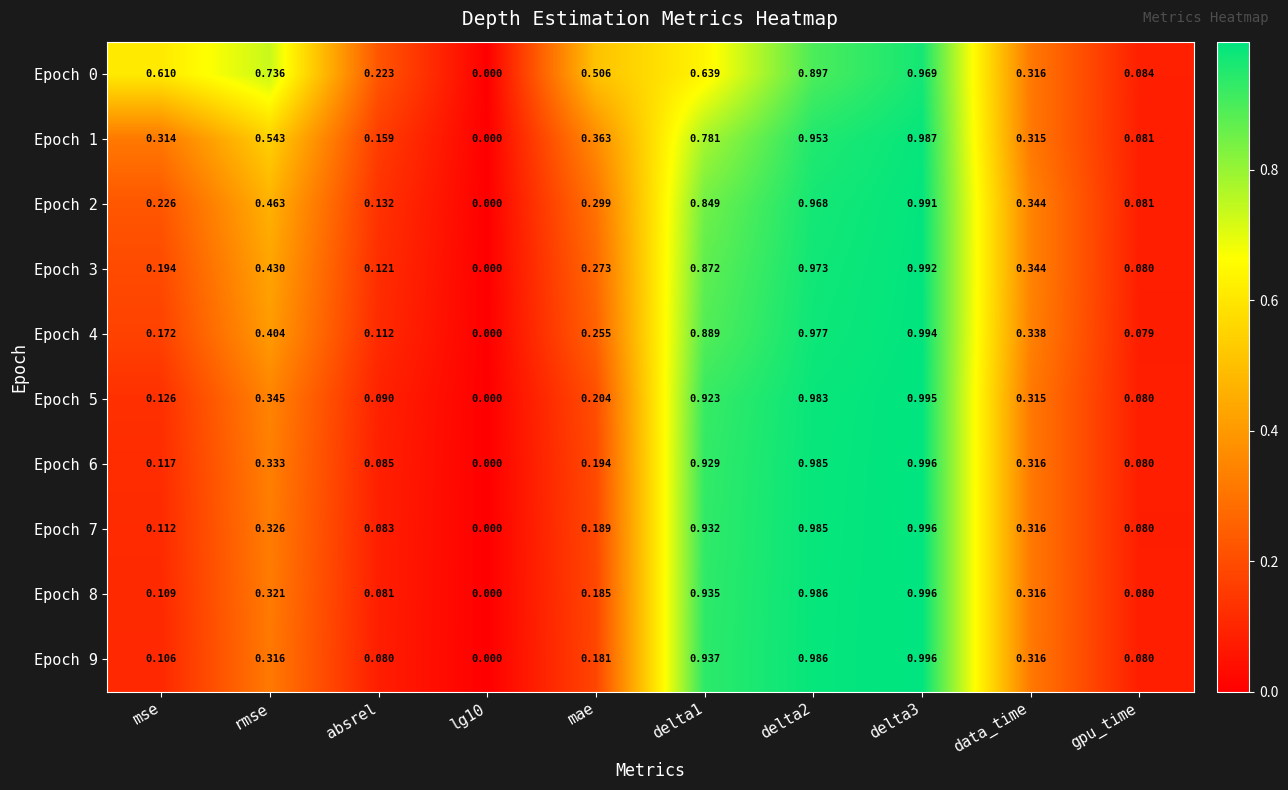

Is the value of Epoch 2 at delta1 greater than the value of Epoch 5 at absrel?

Yes